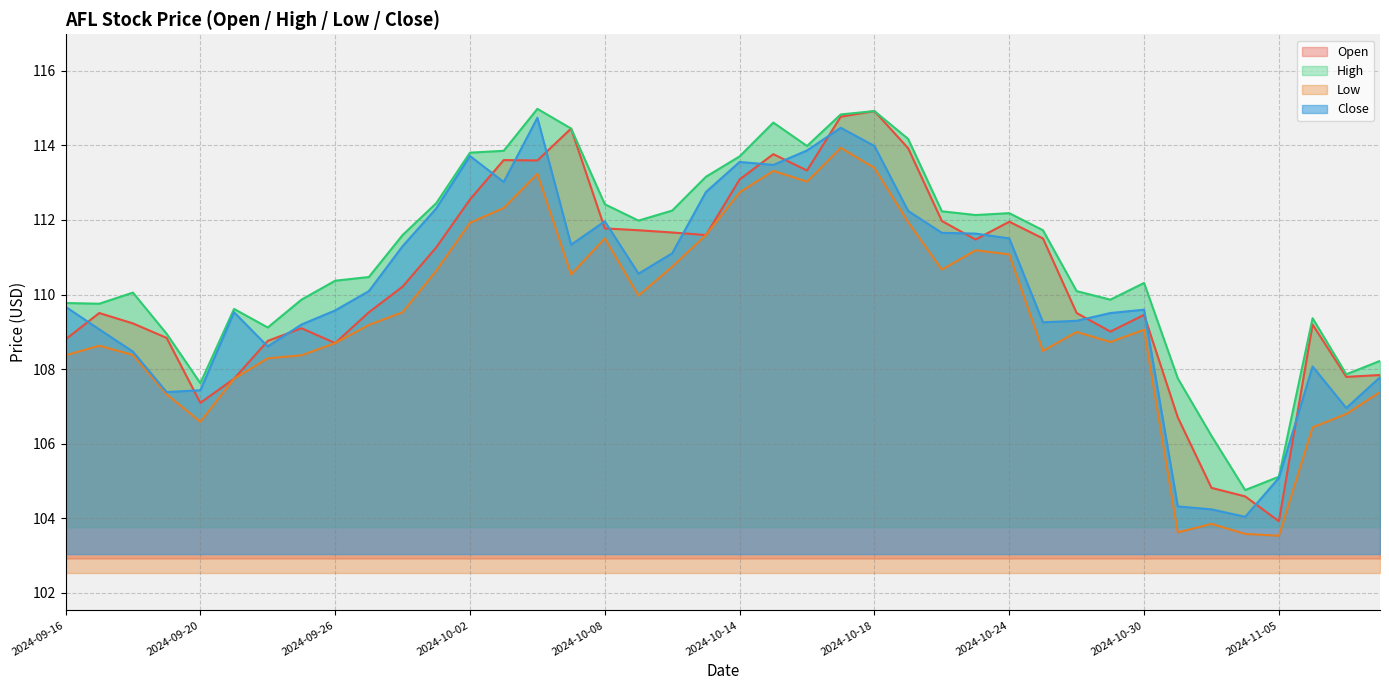

At how many categories does at least one series exceed 112?

17